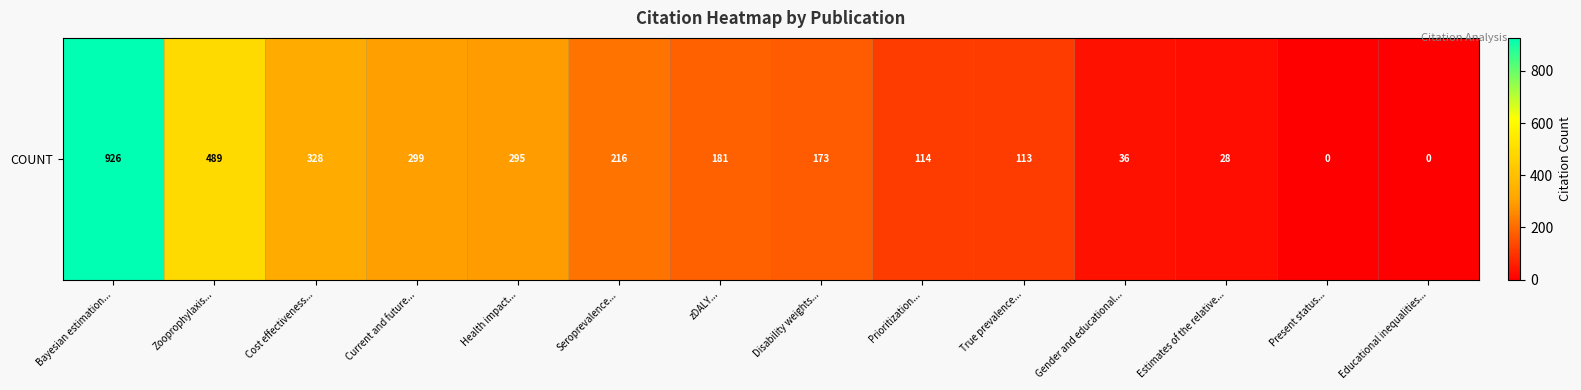

What is the change in value from Seroprevalence... to Estimates of the relative...?

-188